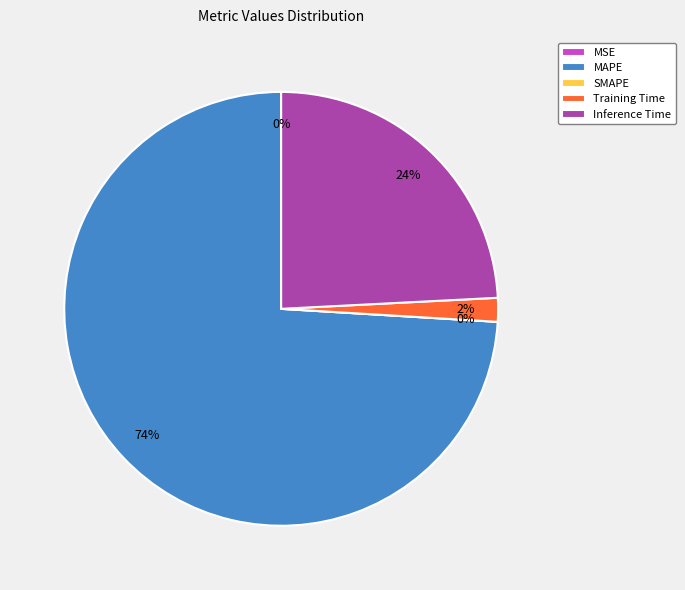

Which has a higher value, Inference Time or SMAPE?

Inference Time